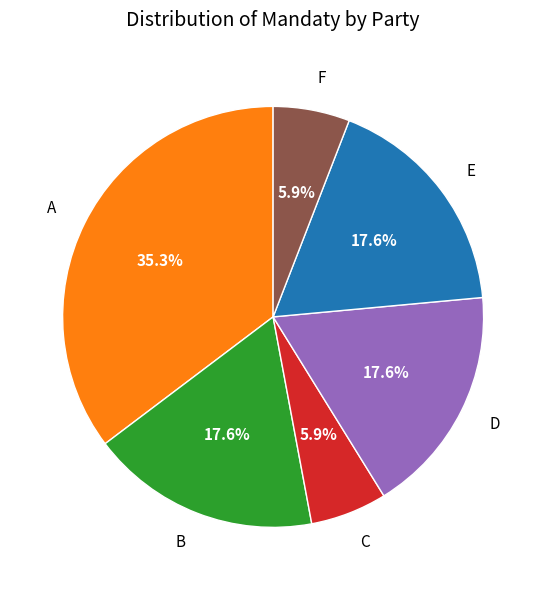

What portion of the pie excludes F?

94.1%